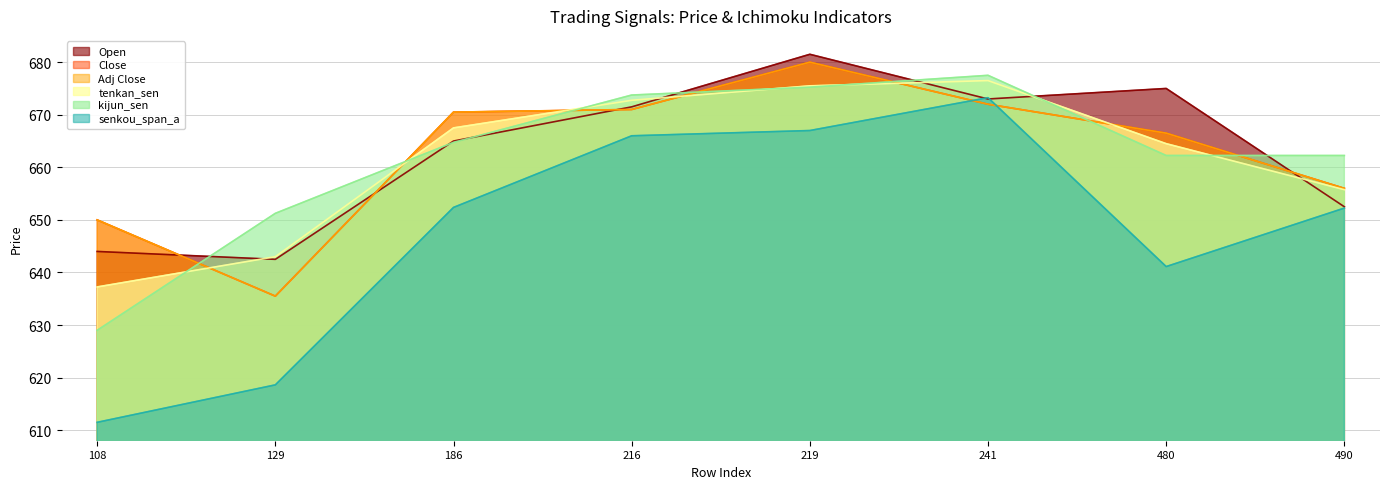

Is it true that Close equals 1058.5 at 216?

False